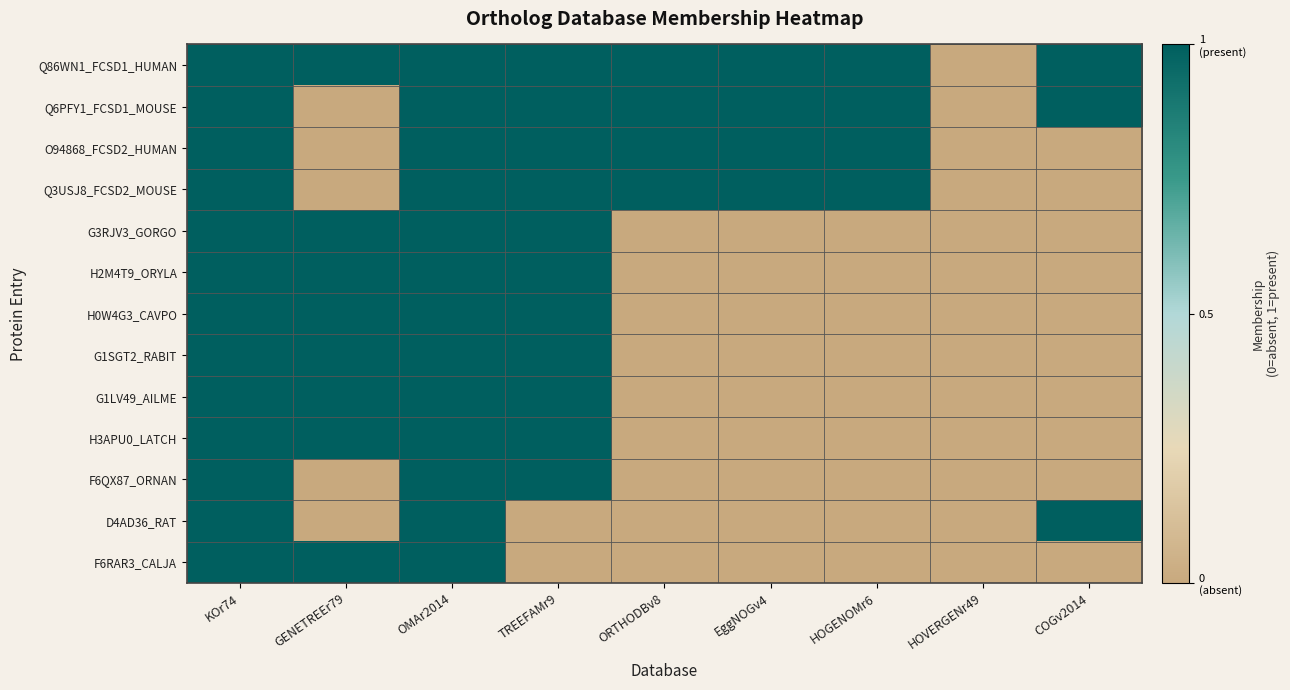

Which has a higher value, COGv2014 or TREEFAMr9?

COGv2014